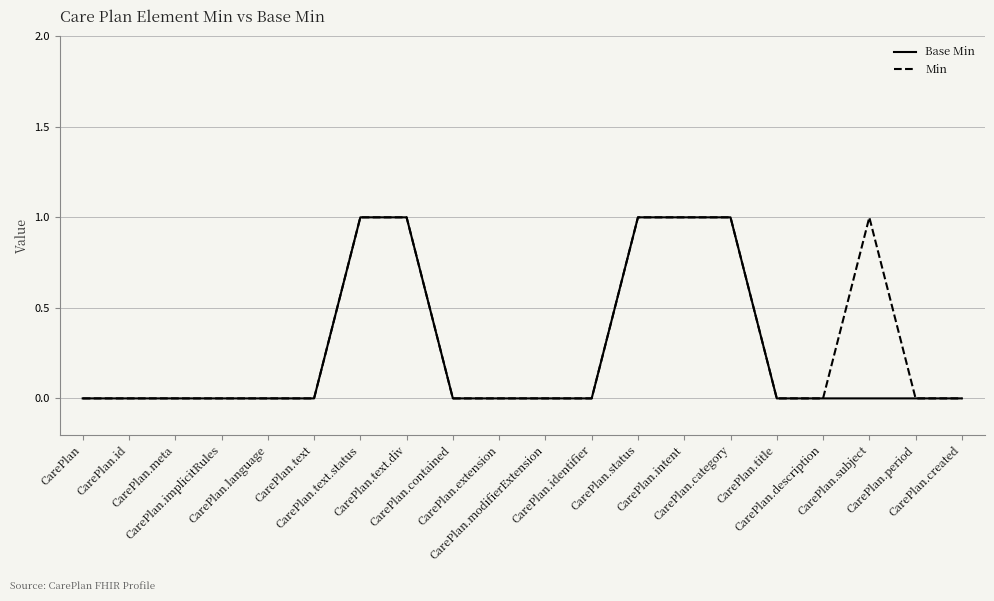

What are all the series names shown in the legend?

Base Min, Min